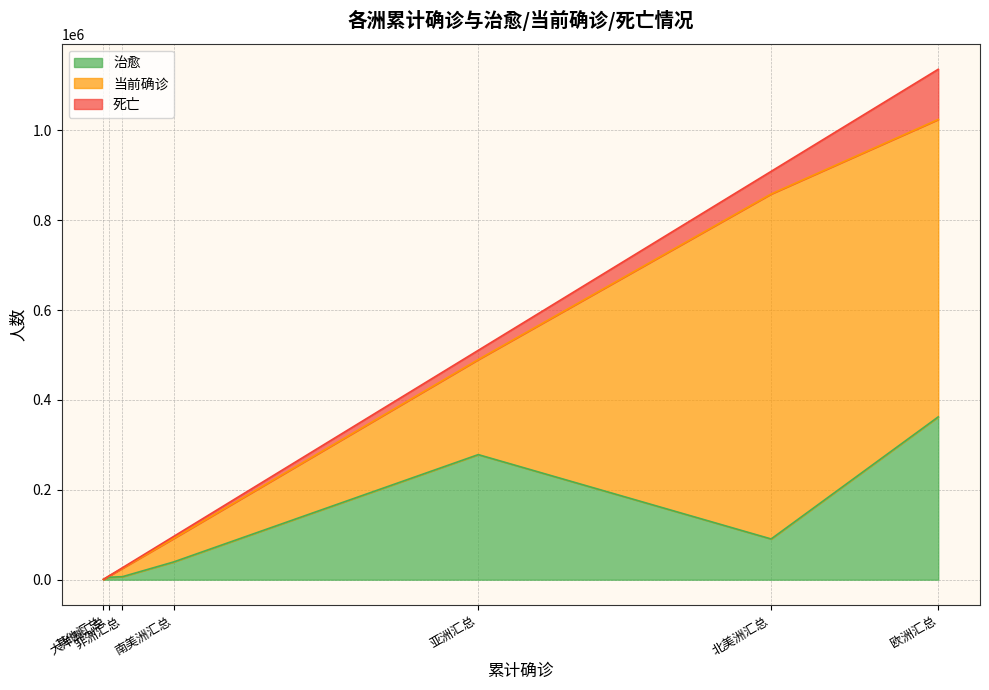

Is the value of 当前确诊 at 亚洲汇总 greater than the value of 死亡 at 其他汇总?

Yes